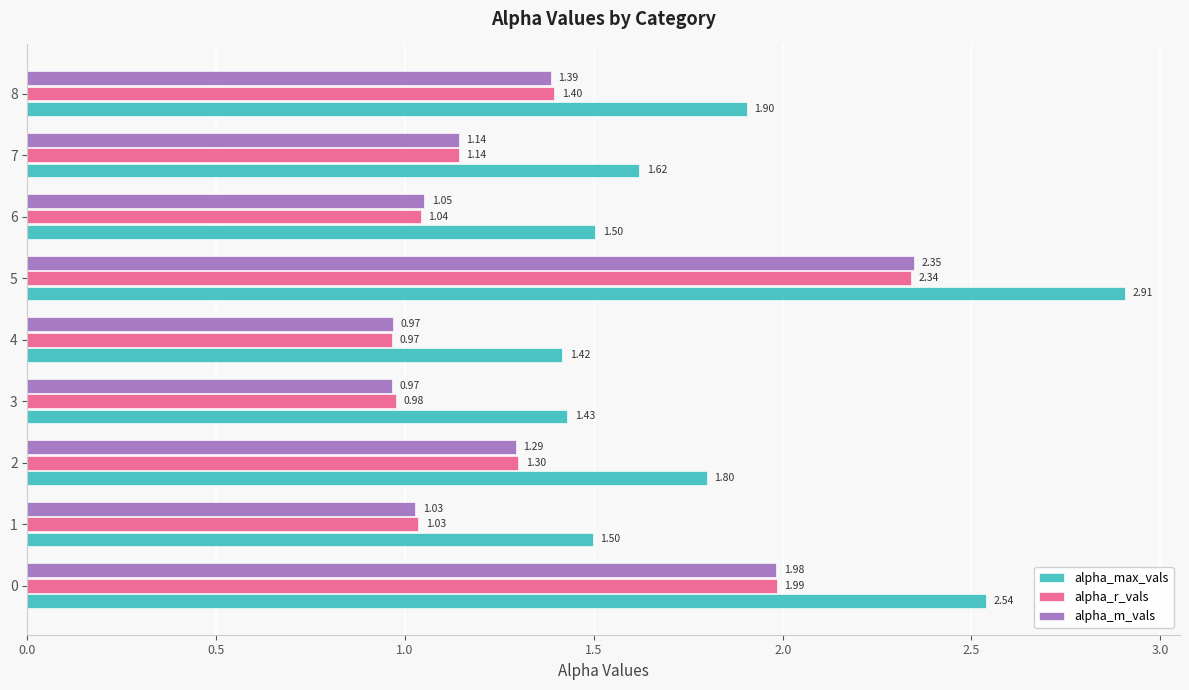

Which series has the largest total across all categories?

alpha_max_vals